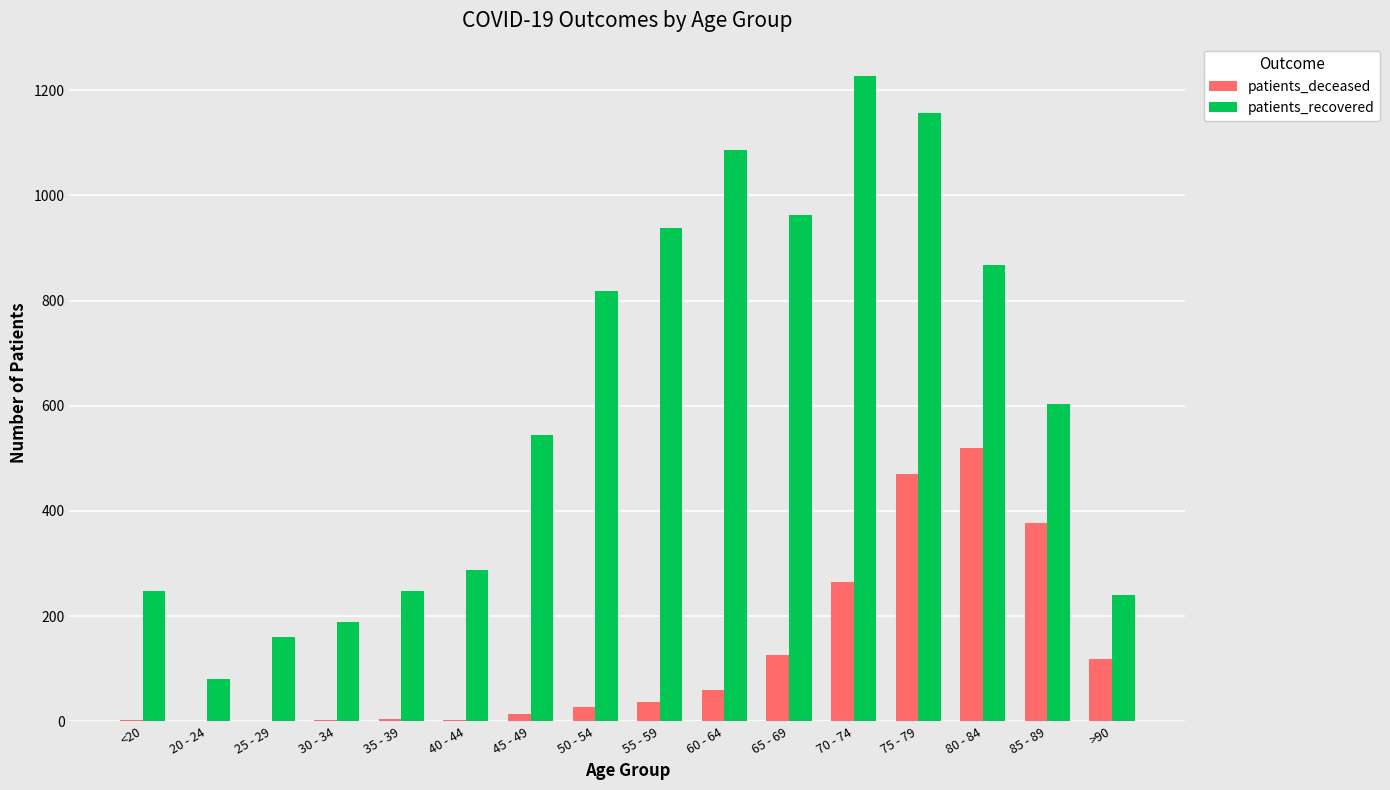

Where is patients_recovered nearest to the value 654?

85 - 89